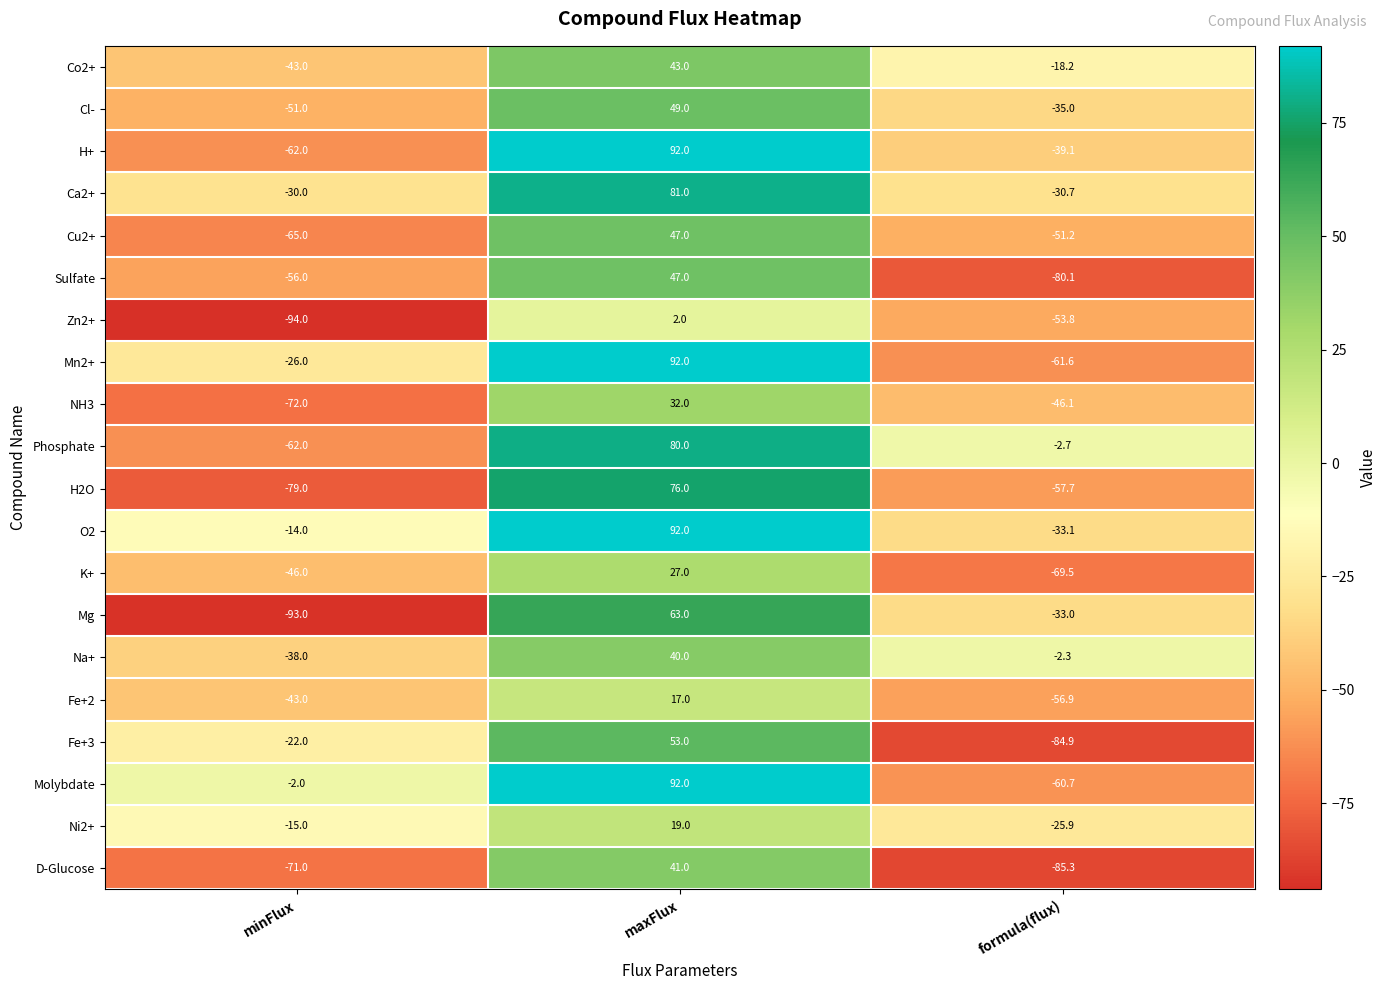

How many distinct data groups are displayed?

20